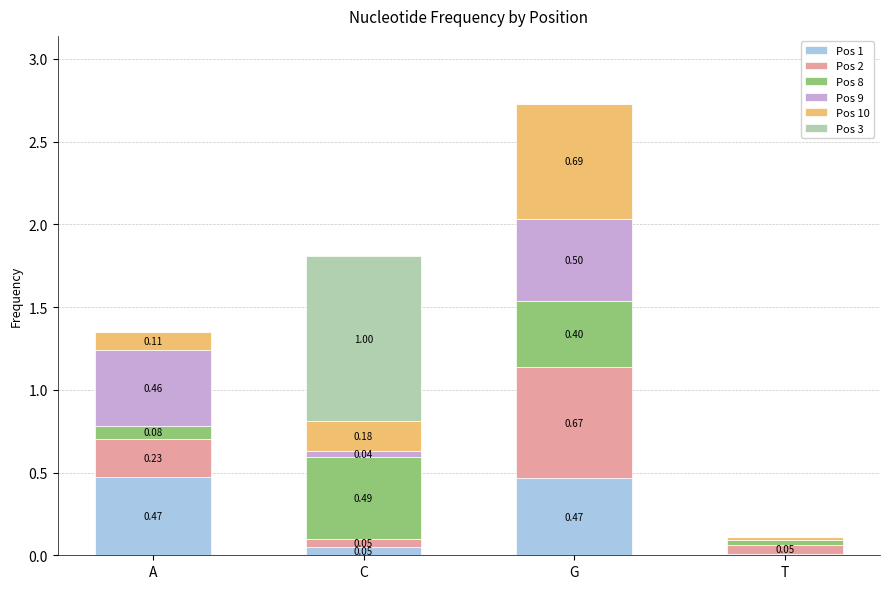

At which category is the sum across all series the highest?

G